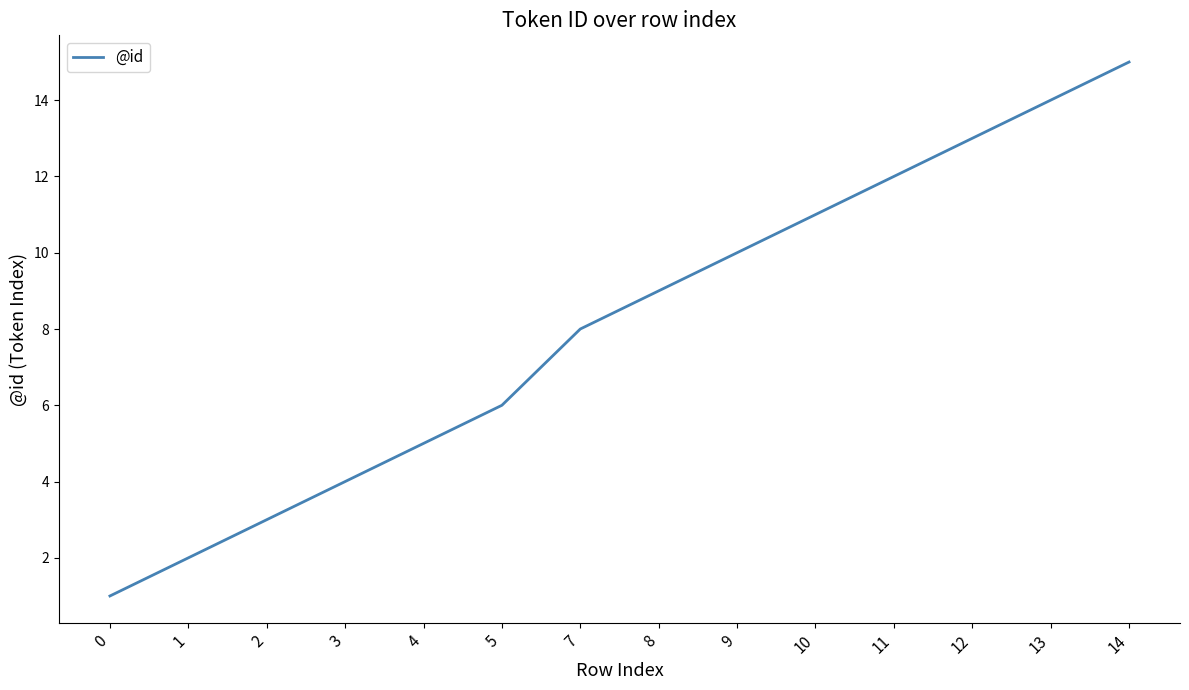

What is the difference between the maximum and second lowest values?

13